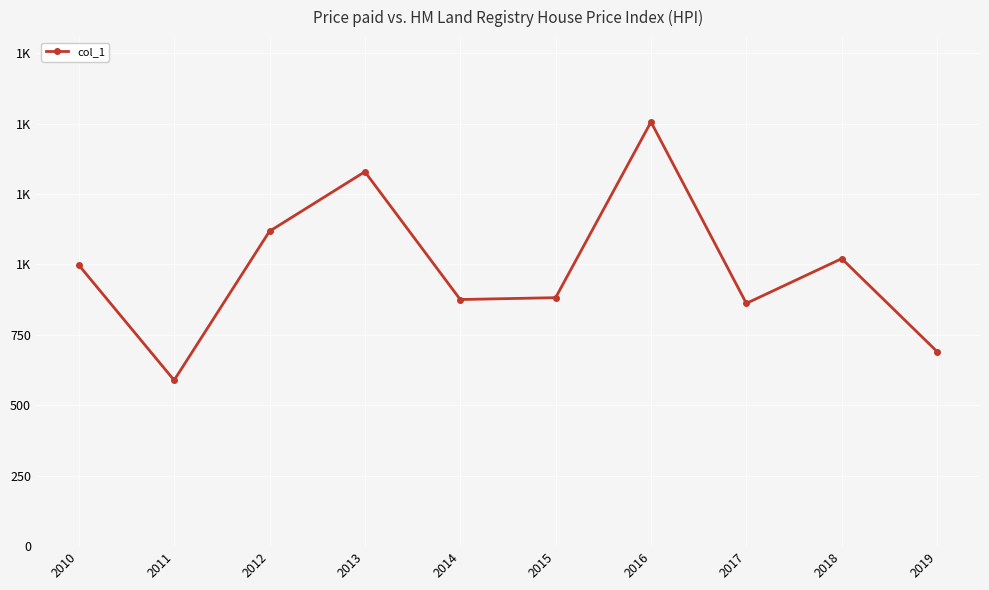

What is the ratio of the value at 2010 to the value at 2013?

0.8